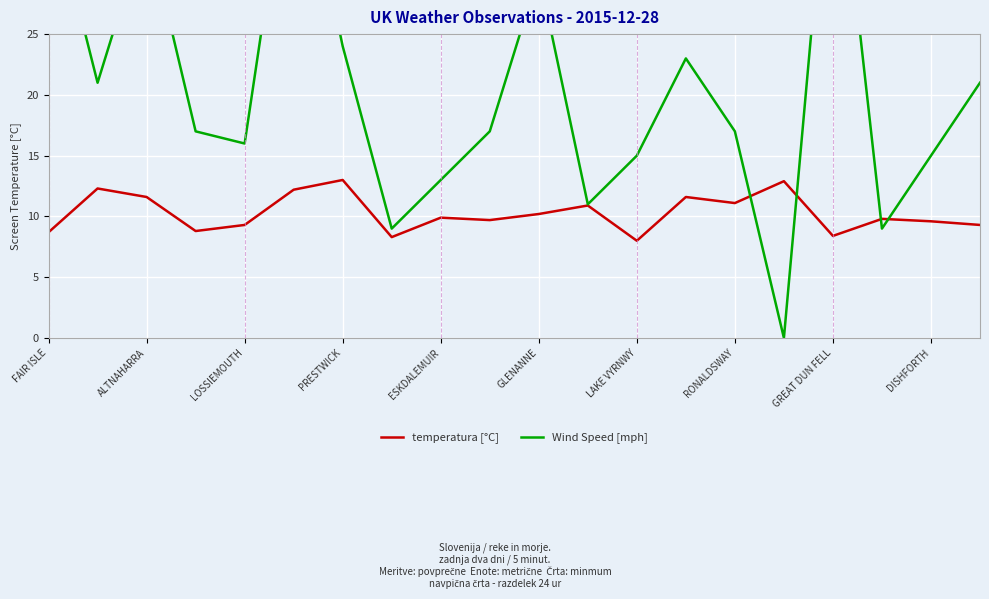

Reading right to left, what are all the values shown in this chart?

temperatura [°C]: 9.3	9.6	9.8	8.4	12.9	11.1	11.6	8.0	10.9	10.2	9.7	9.9	8.3	13.0	12.2	9.3	8.8	11.6	12.3	8.7
Wind Speed [mph]: 21.0	15.0	9.0	45.0	0.0	17.0	23.0	15.0	11.0	30.0	17.0	13.0	9.0	24.0	43.0	16.0	17.0	34.0	21.0	37.0